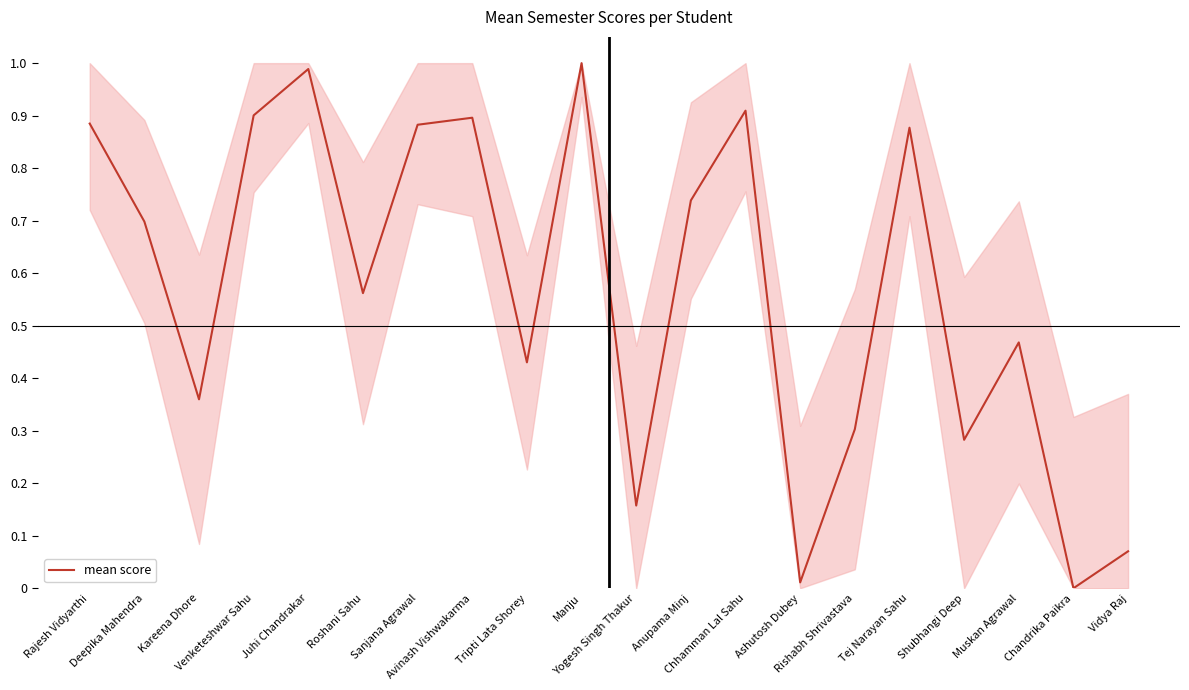

Which has a higher value, Manju or Juhi Chandrakar?

Manju